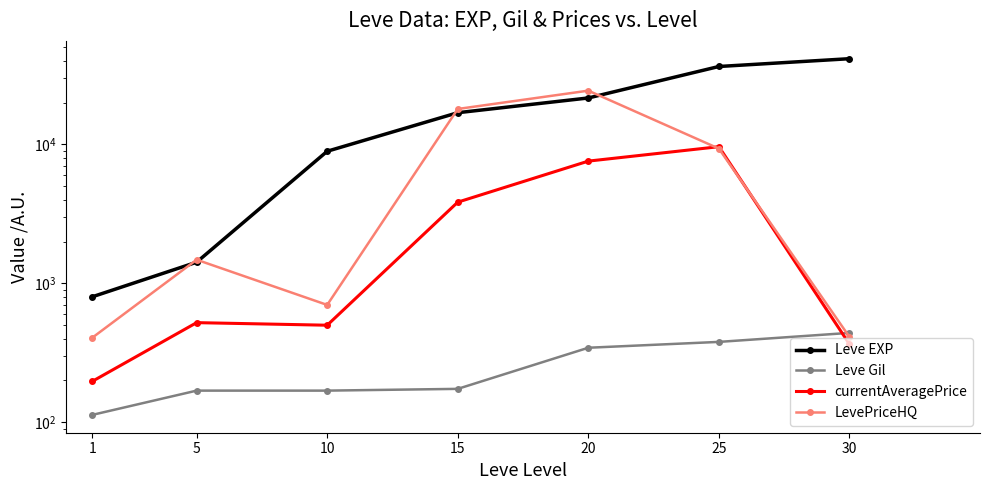

Which series has the largest total across all categories?

Leve EXP